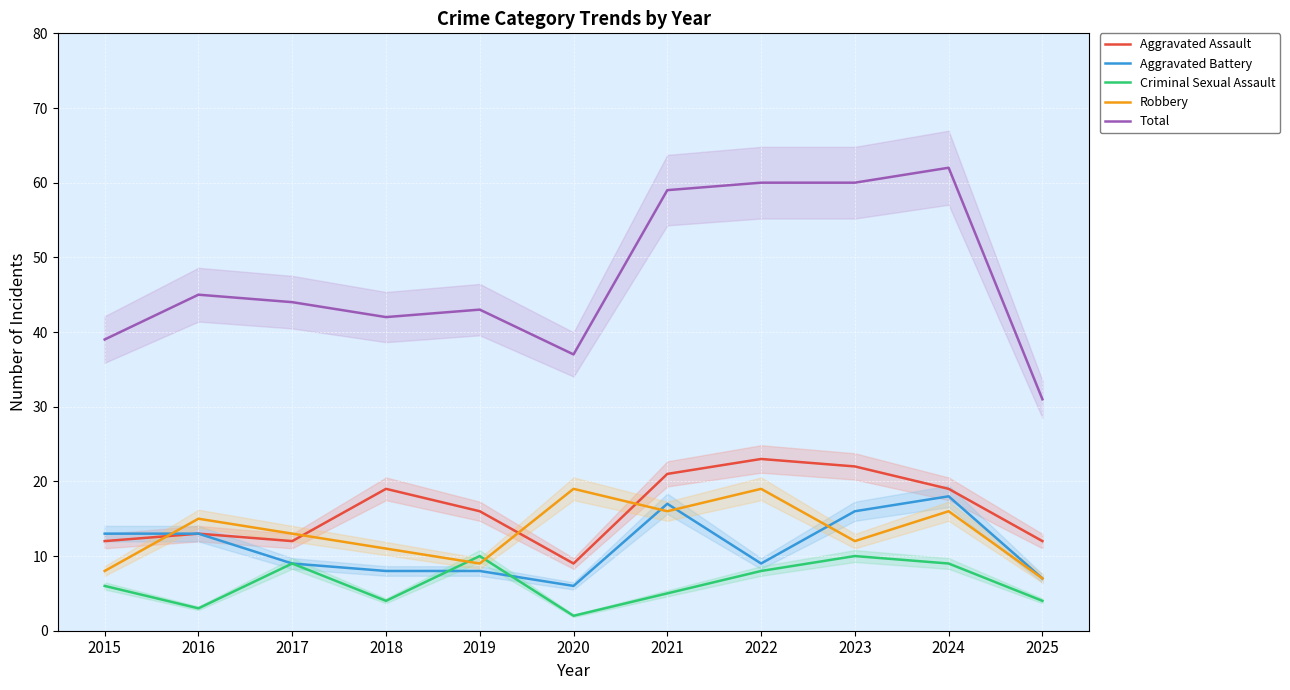

In Robbery, how many points are lower than both neighbors (excluding endpoints)?

3